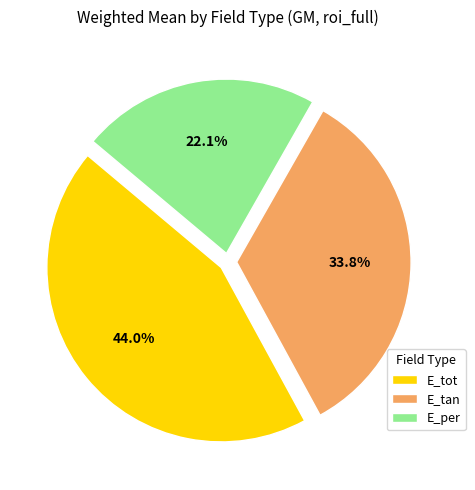

What is the largest slice in the pie chart?

E_tot